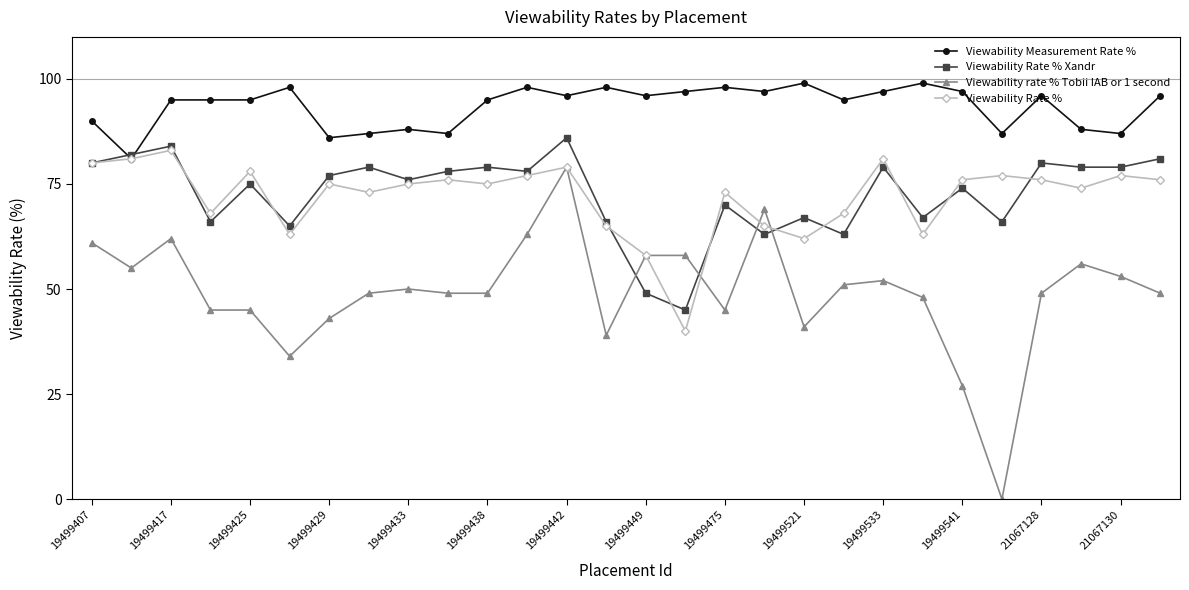

Which series has the largest total across all categories?

Viewability Measurement Rate %